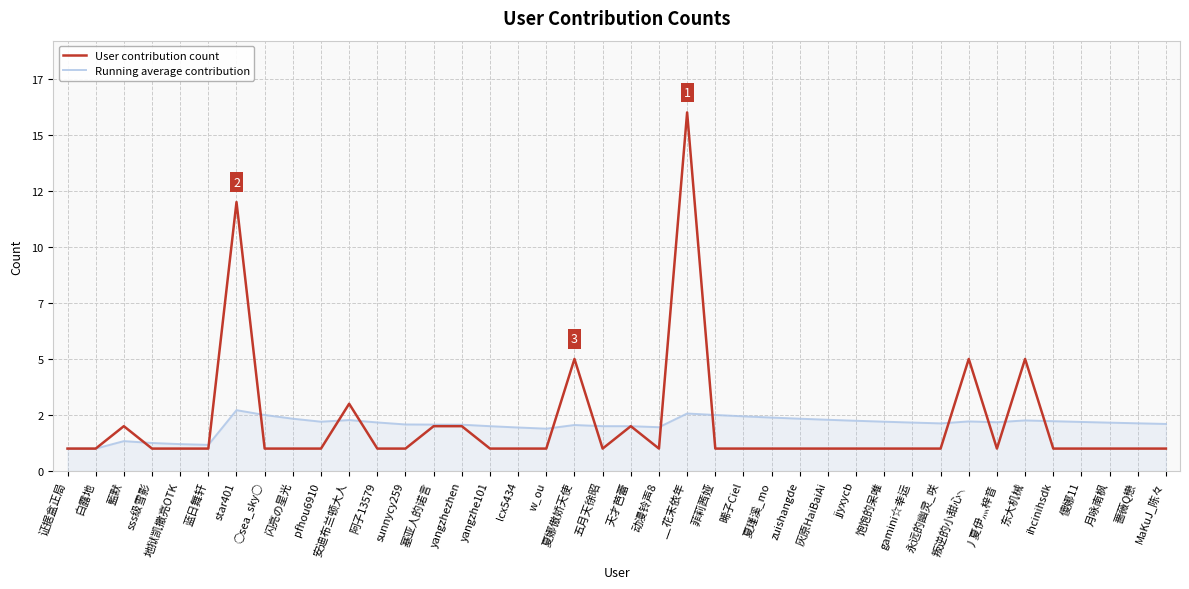

What is the value of the Running average contribution point at the 3rd from the left?

1.3